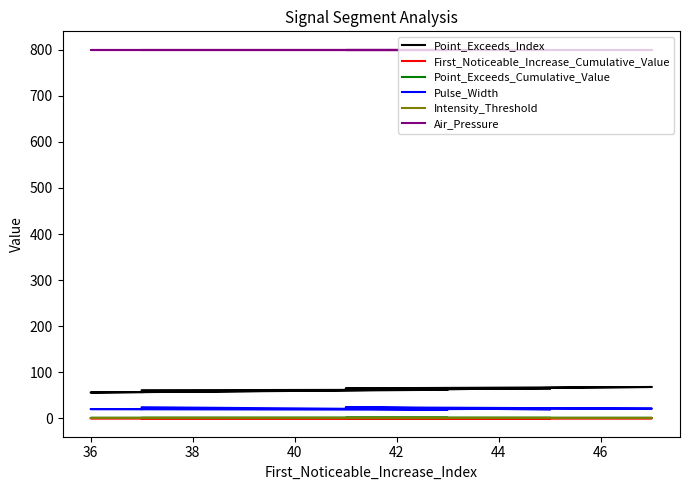

What is the total value across all series at 42?

884.9